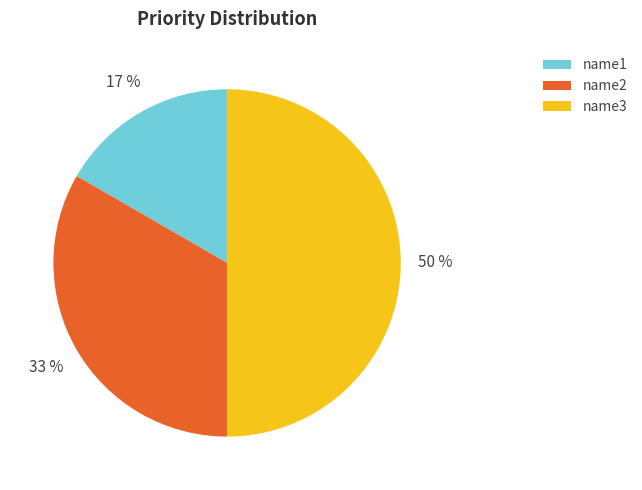

To the nearest percent, what is the combined percentage of name2 and name1?

50%